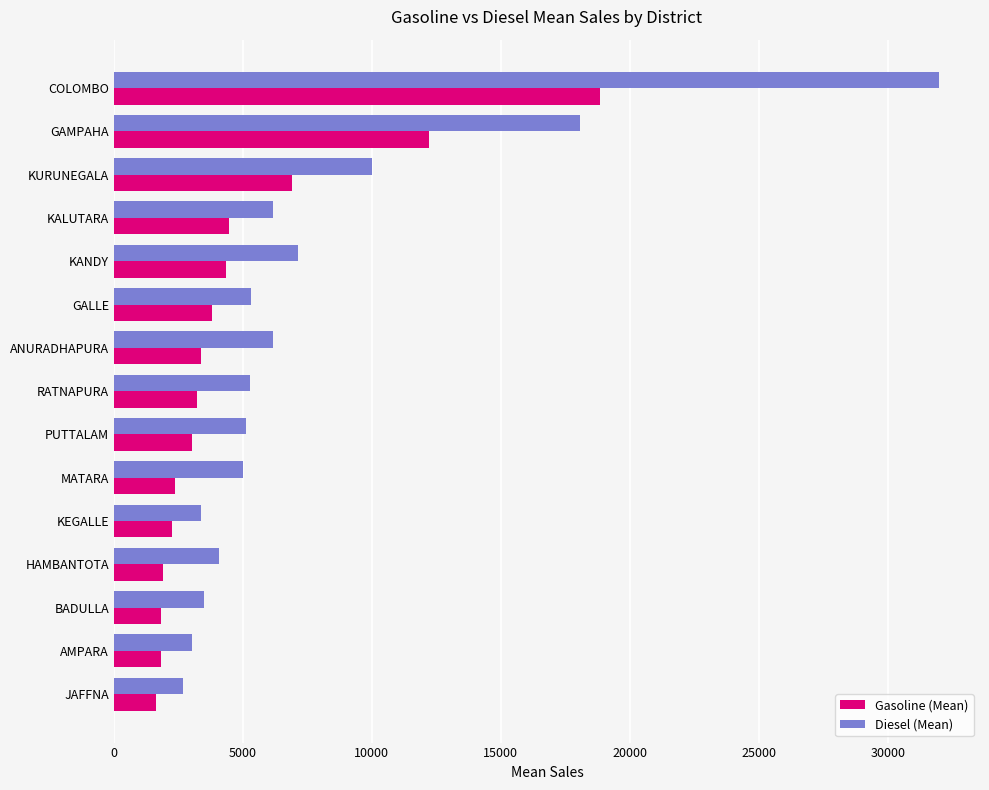

Rank the series by their average value, from highest to lowest.

Diesel (Mean), Gasoline (Mean)